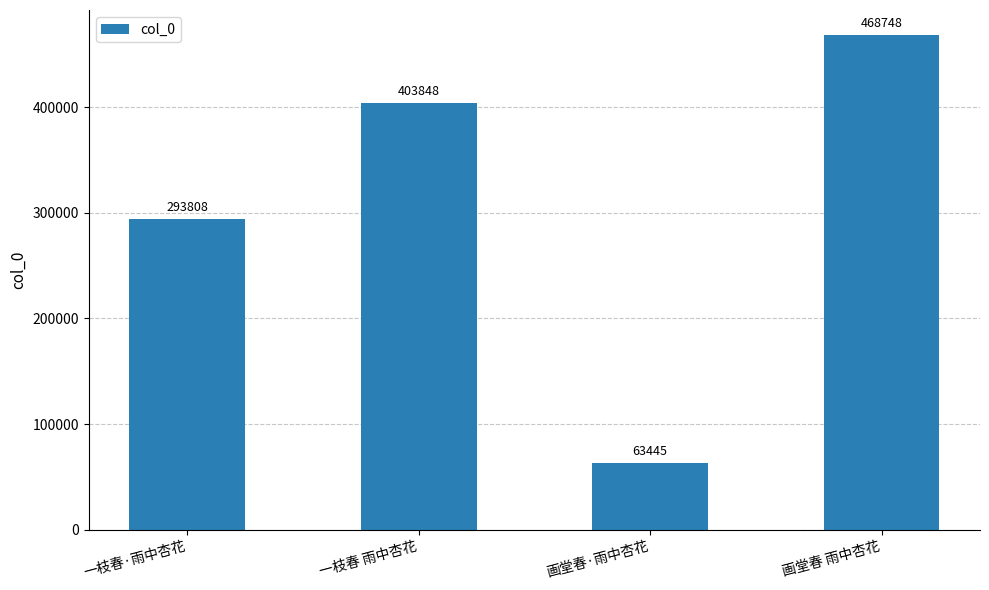

What is the difference between the maximum and minimum values?

405303